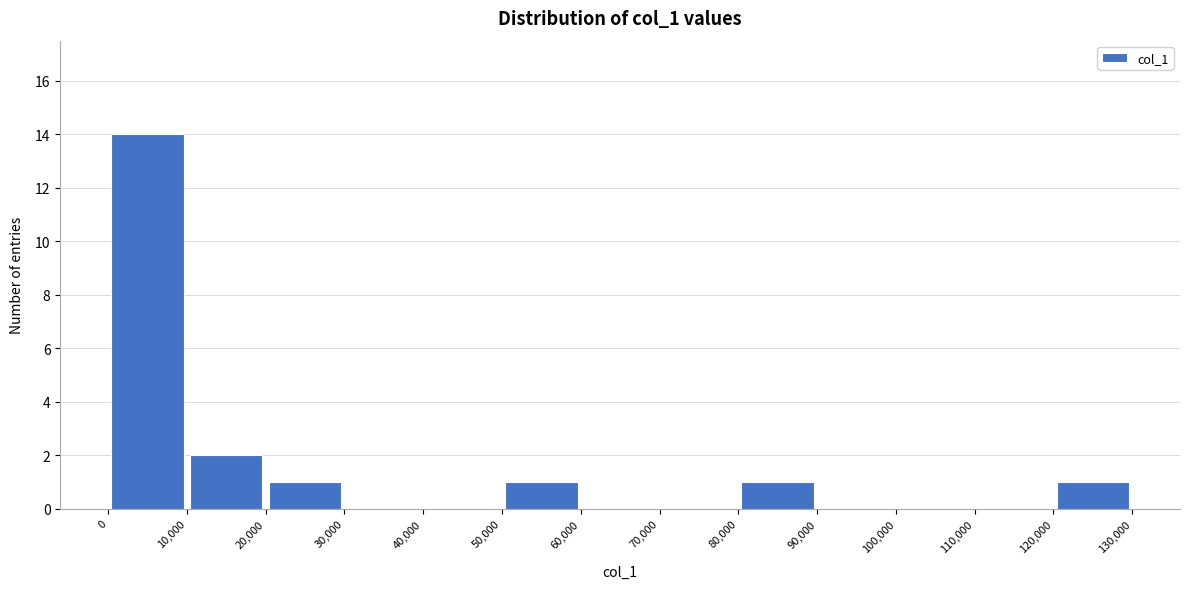

Reading left to right, list every bar in this chart as the range it spans on the x-axis followed by its height. The values are not printed on the chart, so give them approximately, as read against the axis.

0 to 10,000: 14
10,000 to 20,000: 2
20,000 to 30,000: 1
30,000 to 40,000: 0
40,000 to 50,000: 0
50,000 to 60,000: 1
60,000 to 70,000: 0
70,000 to 80,000: 0
80,000 to 90,000: 1
90,000 to 100,000: 0
100,000 to 110,000: 0
110,000 to 120,000: 0
120,000 to 130,000: 1